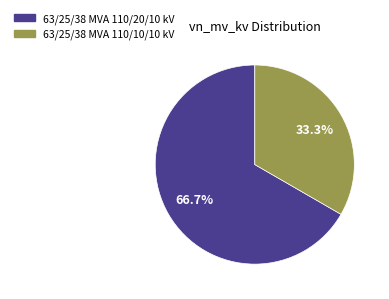

Which category has the smallest portion of the pie?

63/25/38 MVA 110/10/10 kV